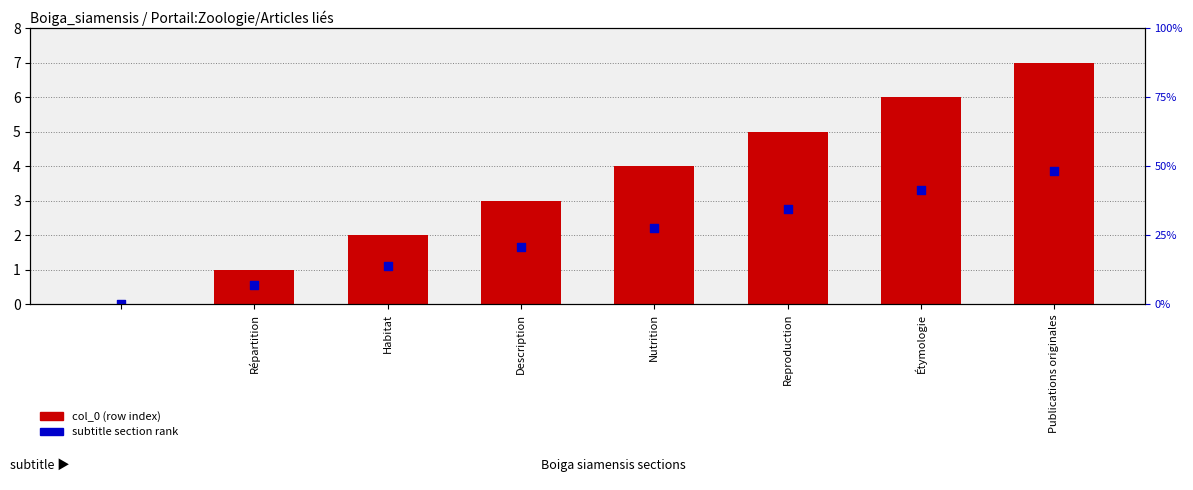

Is the value of subtitle section rank at Reproduction greater than the value of col_0 (row index) at Publications originales?

No